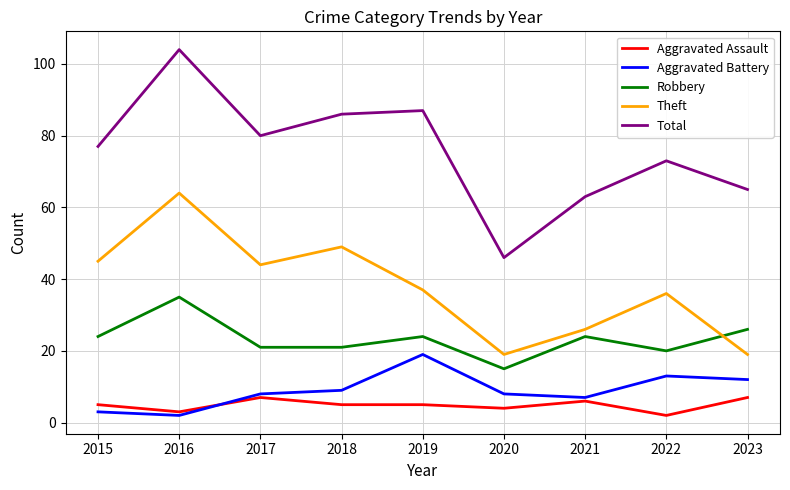

Is it true that Theft equals 44 at 2021?

False